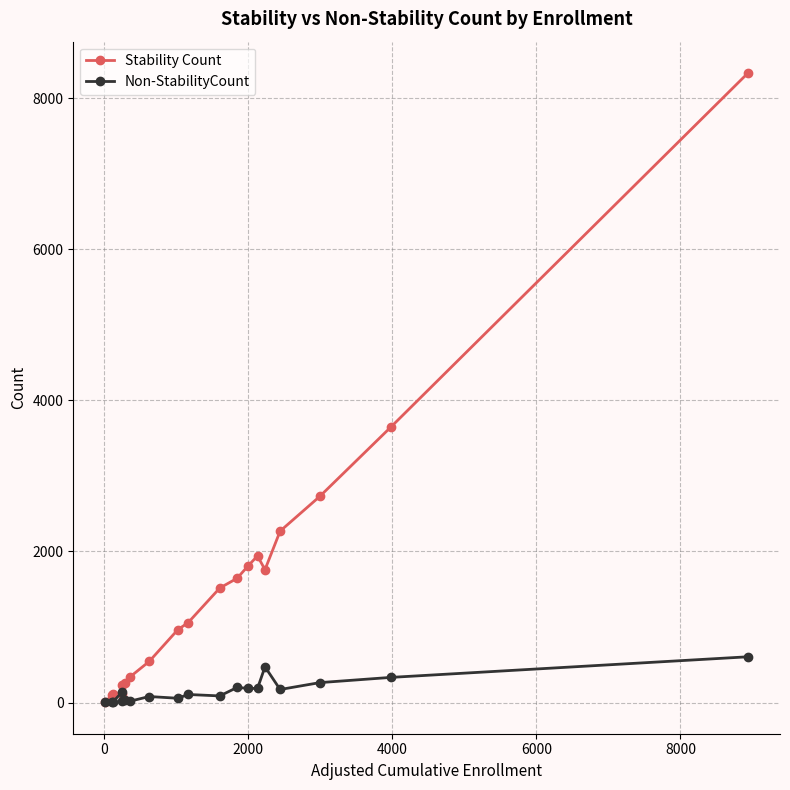

What is the highest value of the Stability Count series?

8331